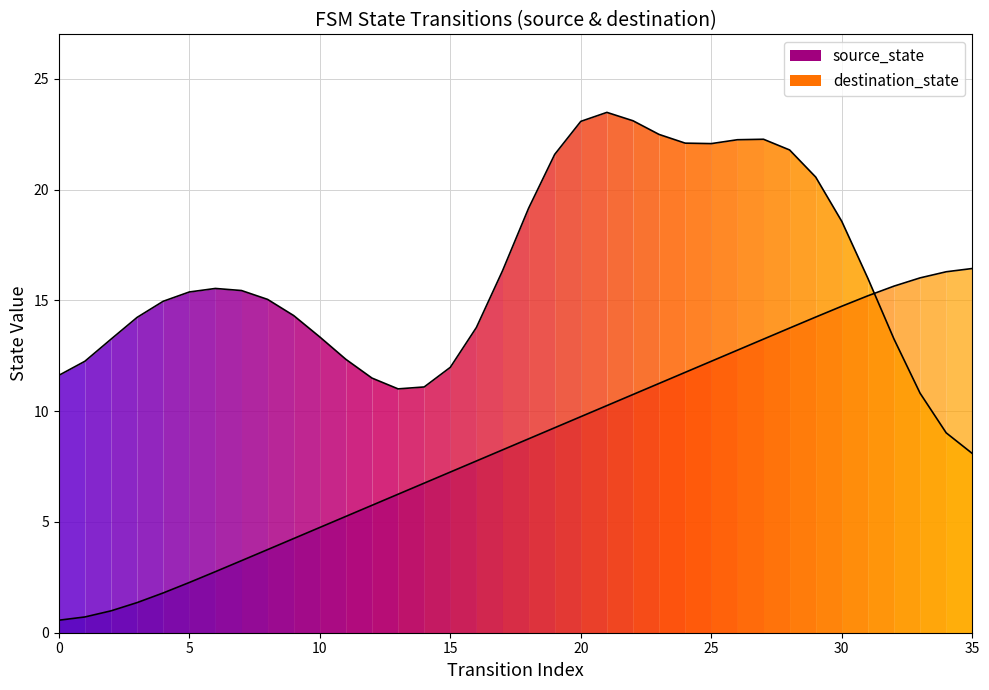

What is the value of the destination_state point at the 7th from the left?

15.5